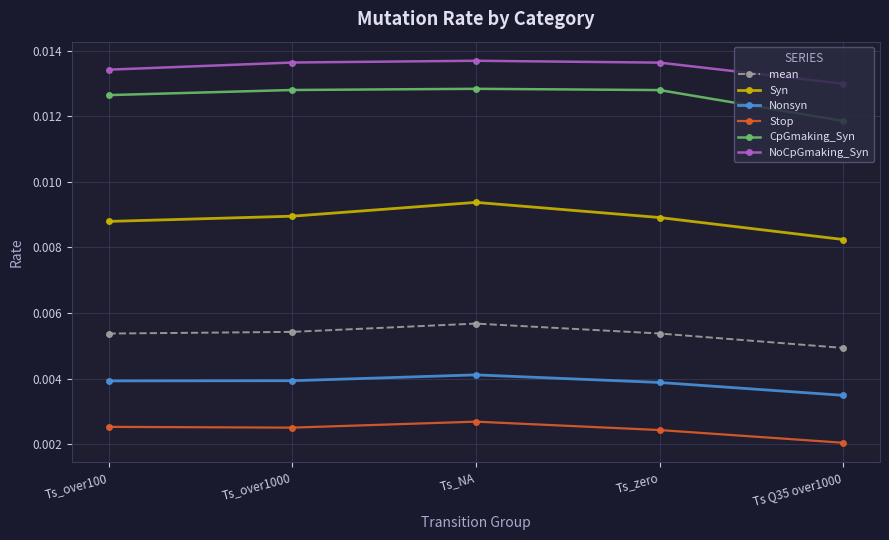

Count the mean values in the range 0 to 1.

5